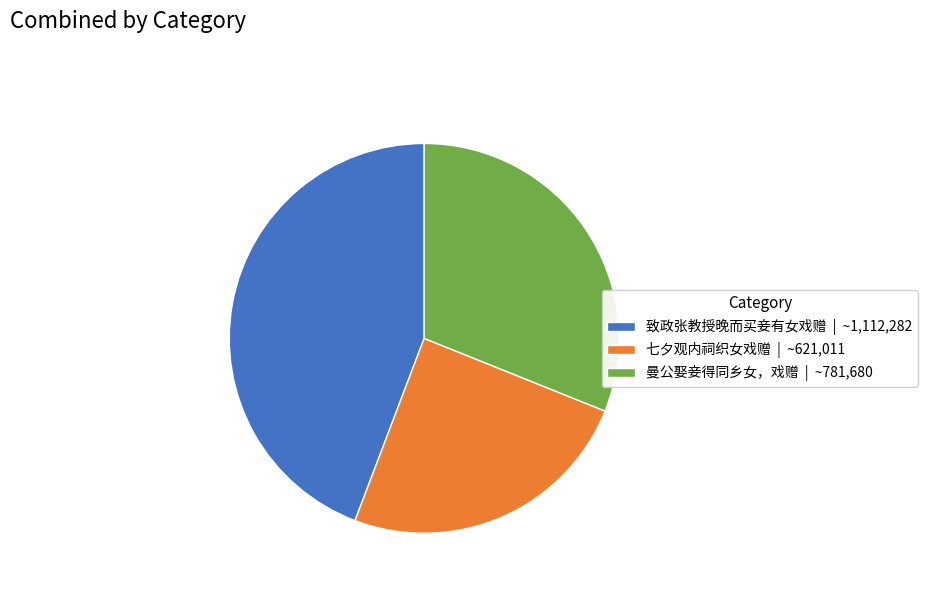

True or false: 七夕观内祠织女戏赠 | ~621,011 accounts for 25% of the total.

True